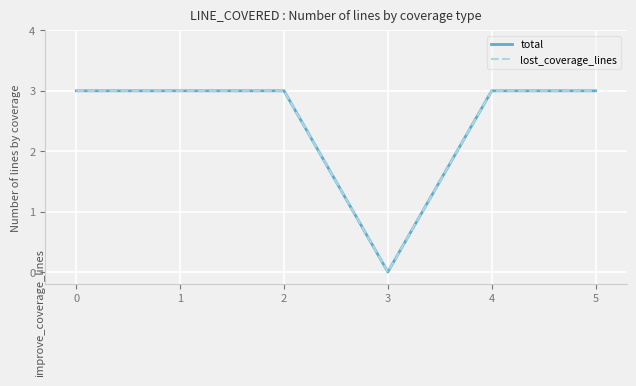

True or false: lost_coverage_lines and total cross at least once.

False